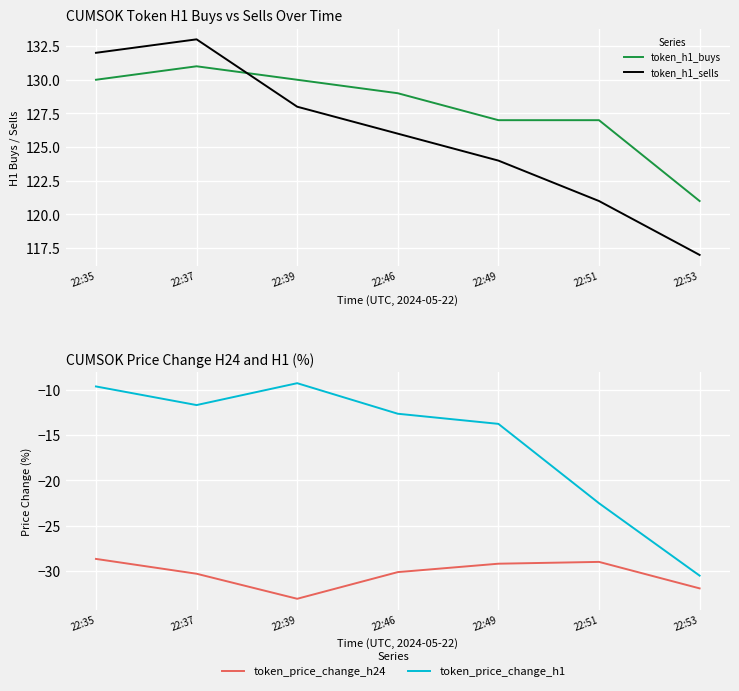

How many categories are shown in the chart?

7